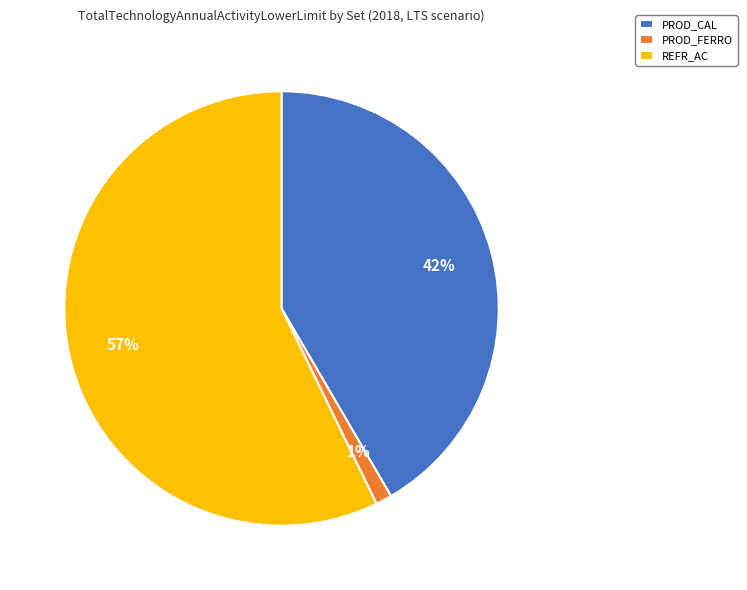

Do PROD_CAL and REFR_AC together represent more than half of the pie?

Yes